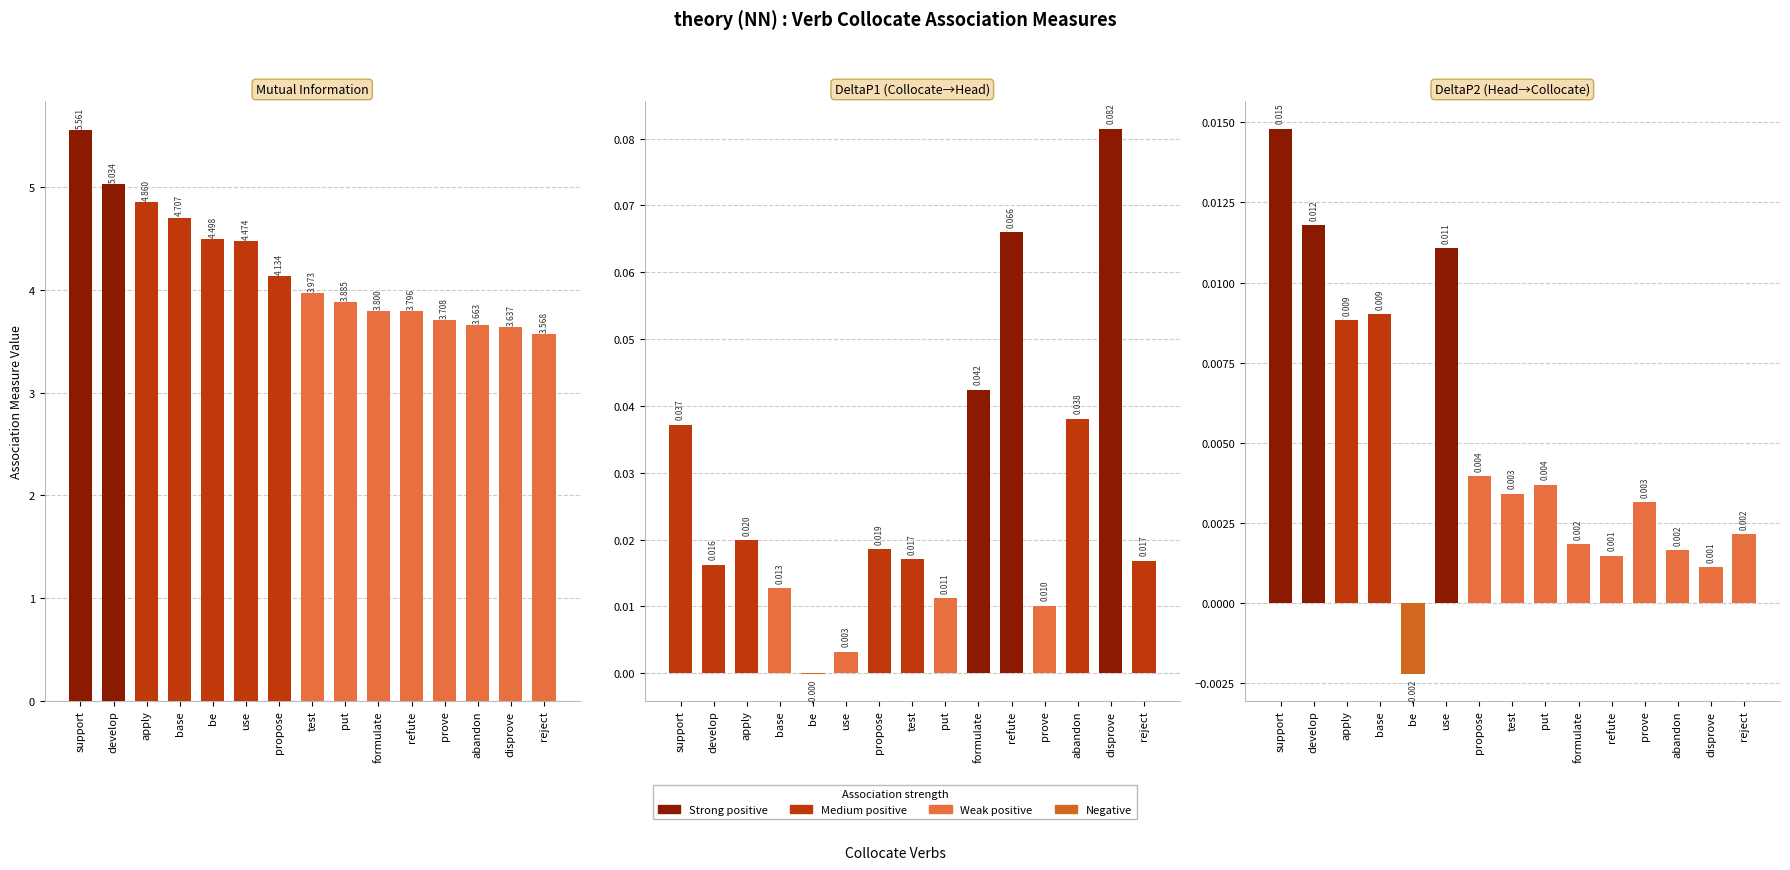

What is the label of the 5th bar from the right?

refute